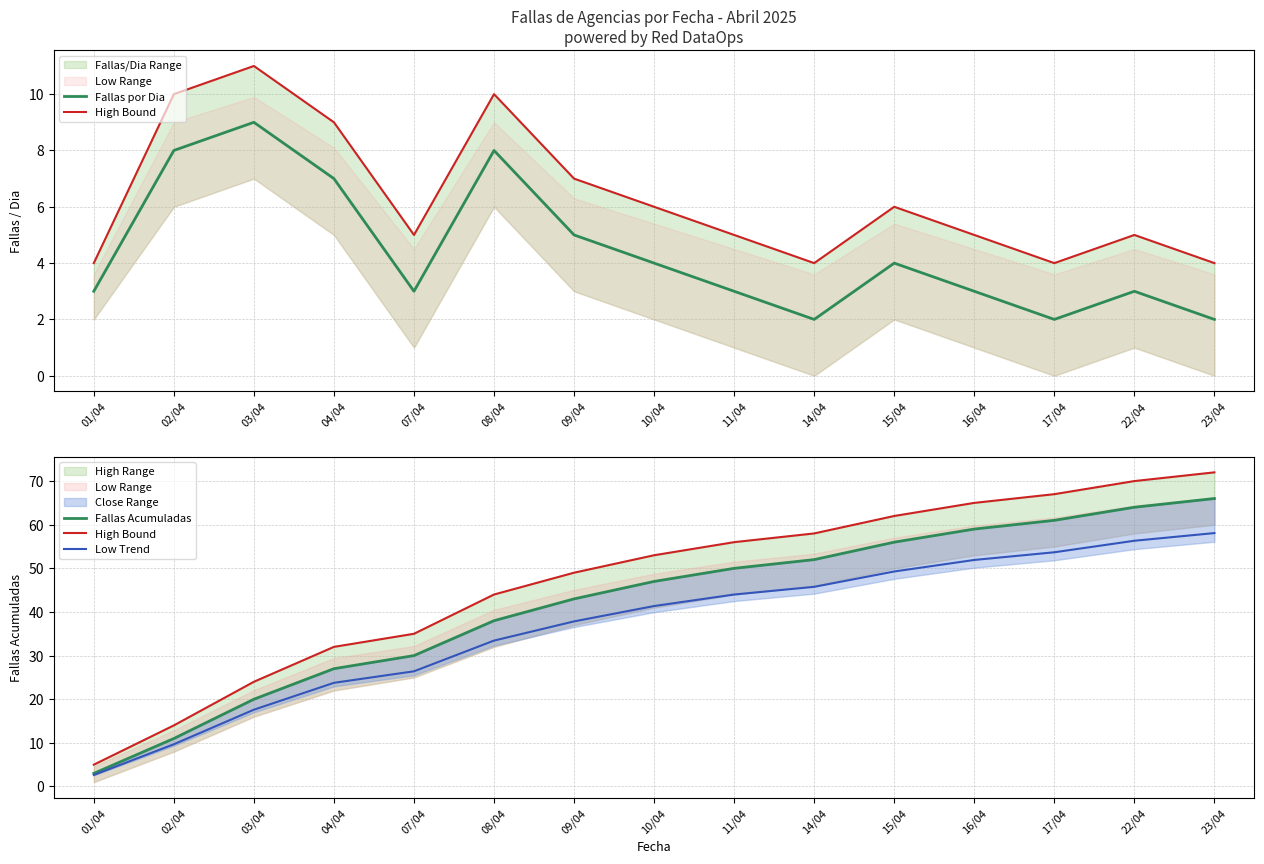

The Low Trend series shows 49.3 at 15/04. True or false?

True